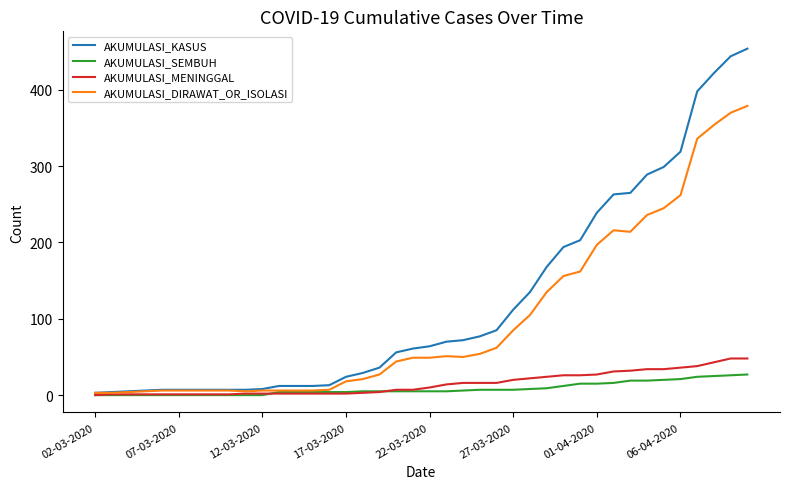

What are all the series names shown in the legend?

AKUMULASI_KASUS, AKUMULASI_SEMBUH, AKUMULASI_MENINGGAL, AKUMULASI_DIRAWAT_OR_ISOLASI